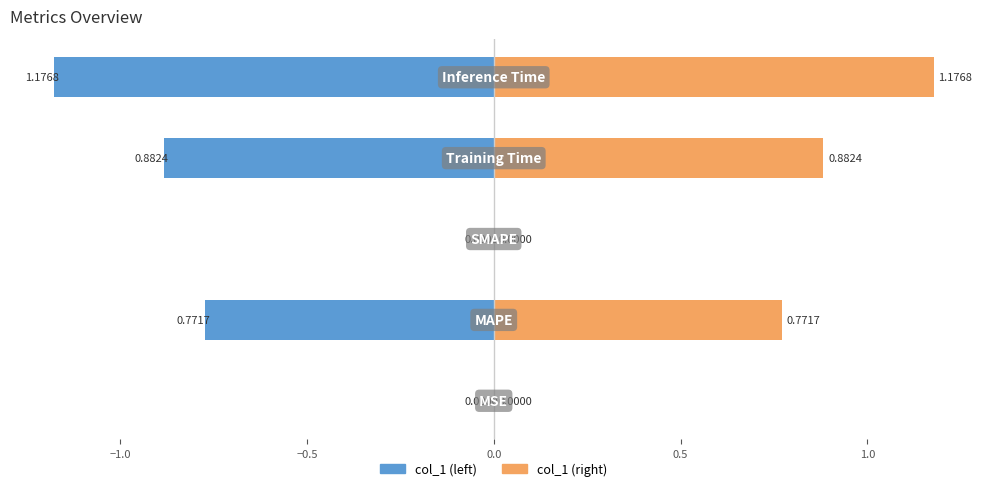

Which series has the largest range (max minus min)?

col_1 (left)